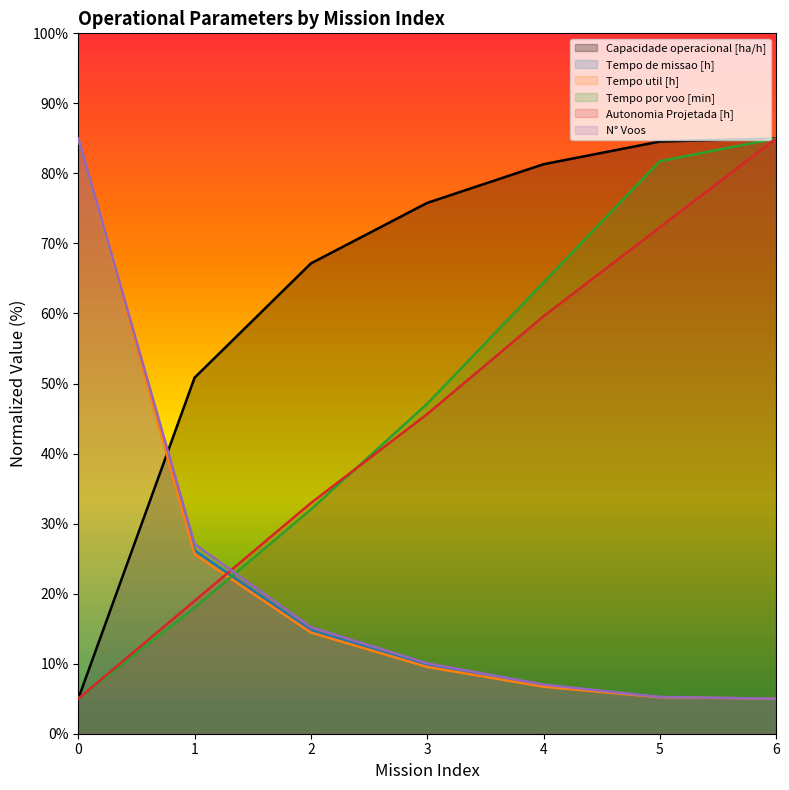

Is it true that Tempo por voo [min] equals 32.0 at 2?

True